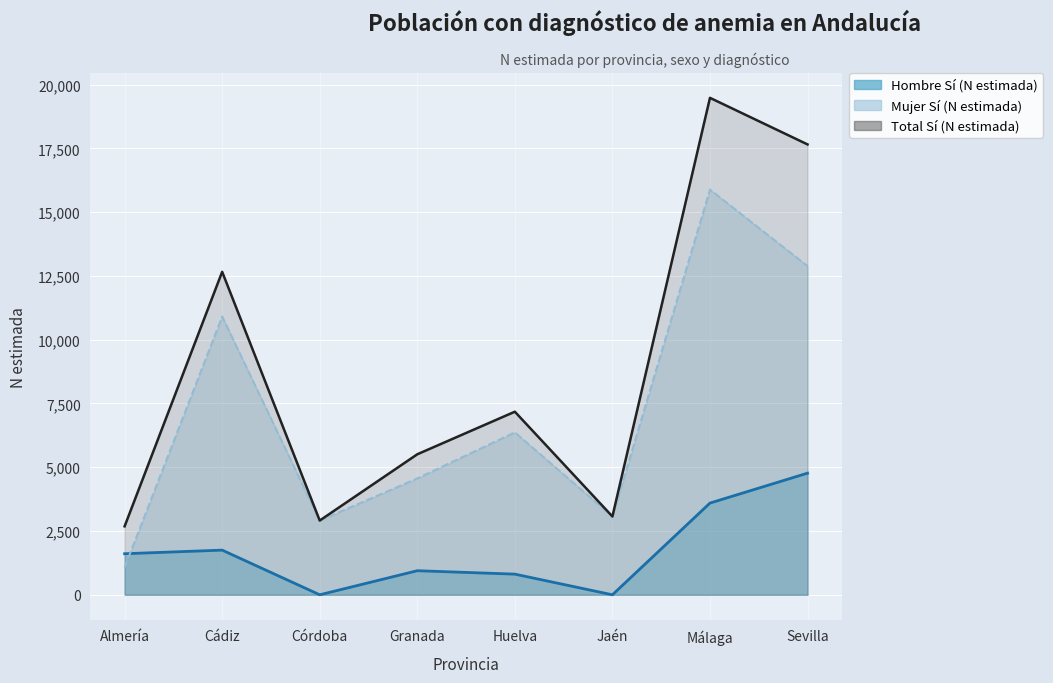

What is the label of the 3rd point from the right?

Jaén